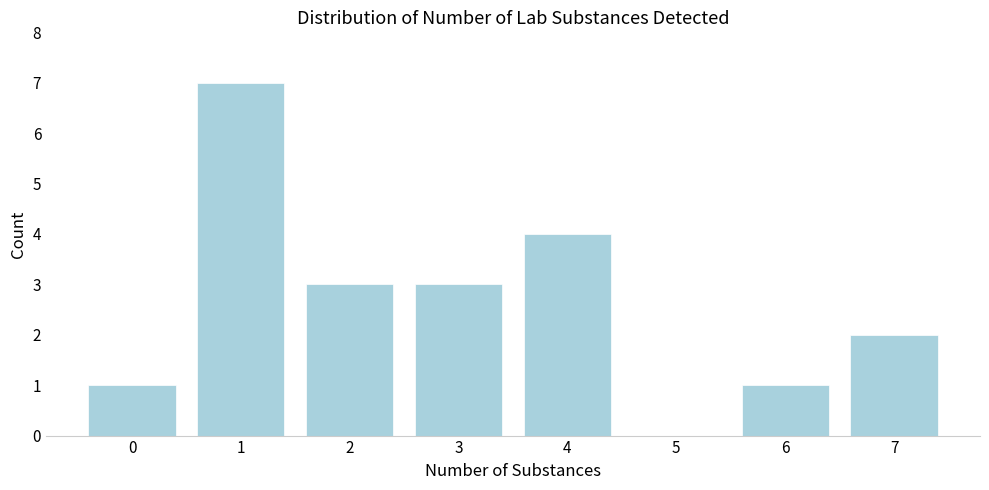

Reading left to right, transcribe all the data shown in this chart.

0=1	1=7	2=3	3=3	4=4	5=0	6=1	7=2